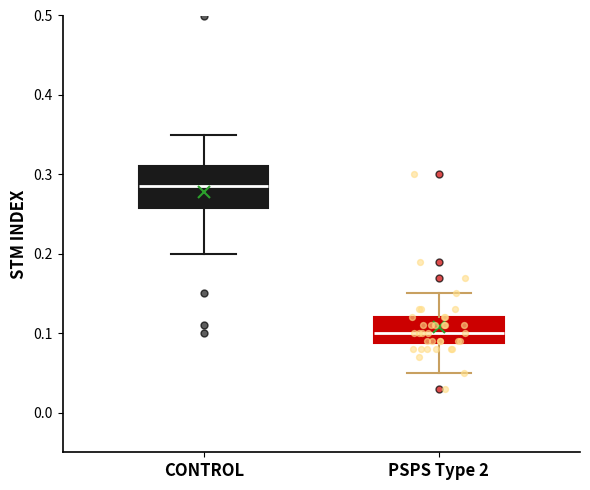

Where does the median line of the box for PSPS Type 2 sit on the y-axis? The values are not printed on the chart, so give them approximately, as read against the axis.

0.10